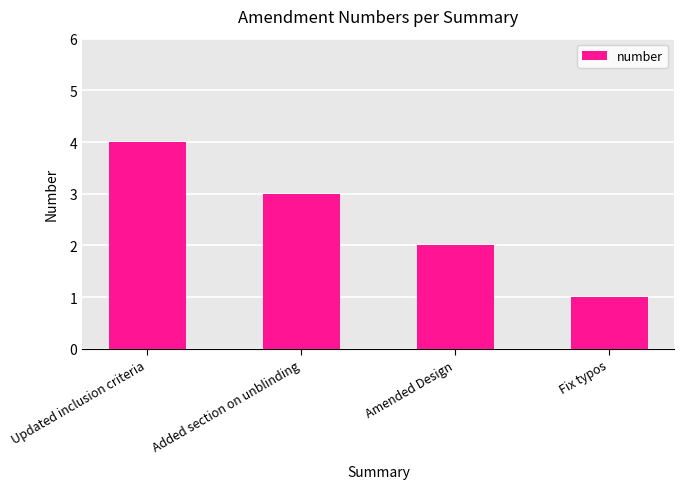

Rank the categories by value from highest to lowest.

Updated inclusion criteria, Added section on unblinding, Amended Design, Fix typos